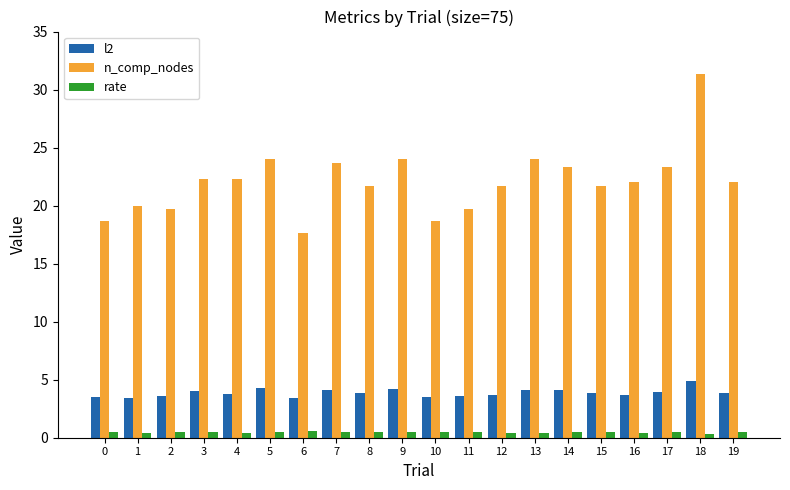

At 4, list the series in order from largest to smallest.

n_comp_nodes, l2, rate